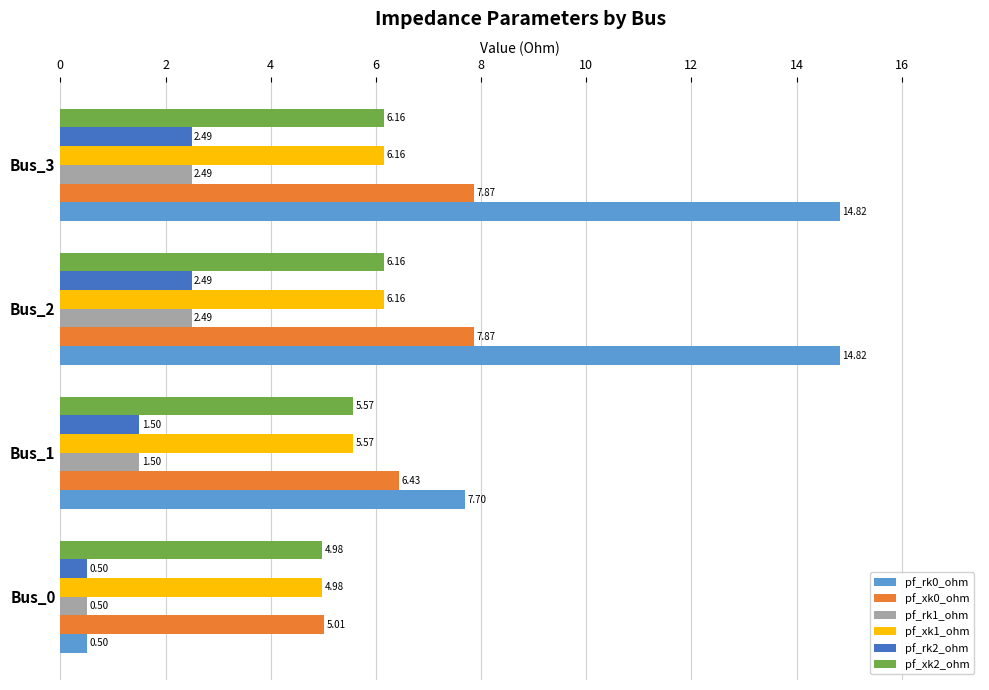

At how many categories does at least one series exceed 13?

2